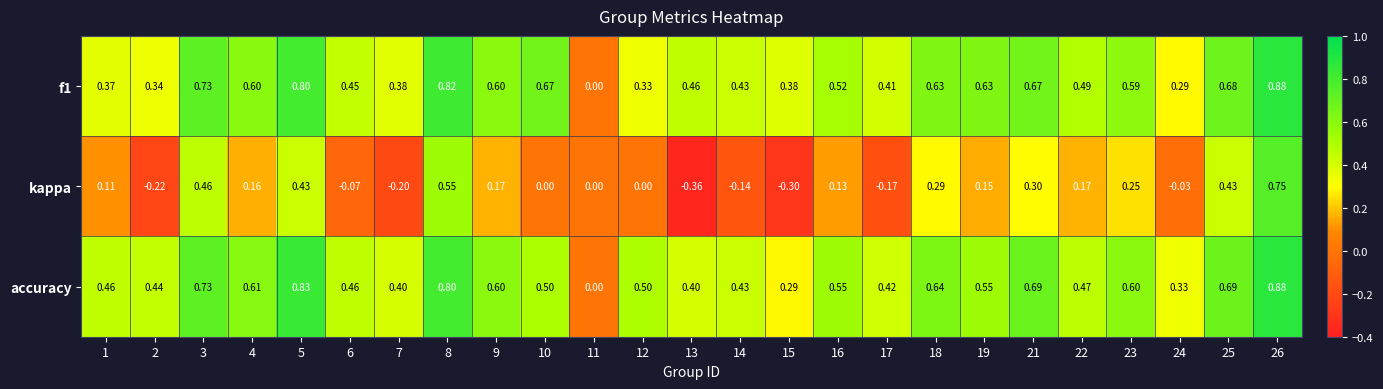

Is the value of f1 at 8 greater than the value of kappa at 4?

Yes